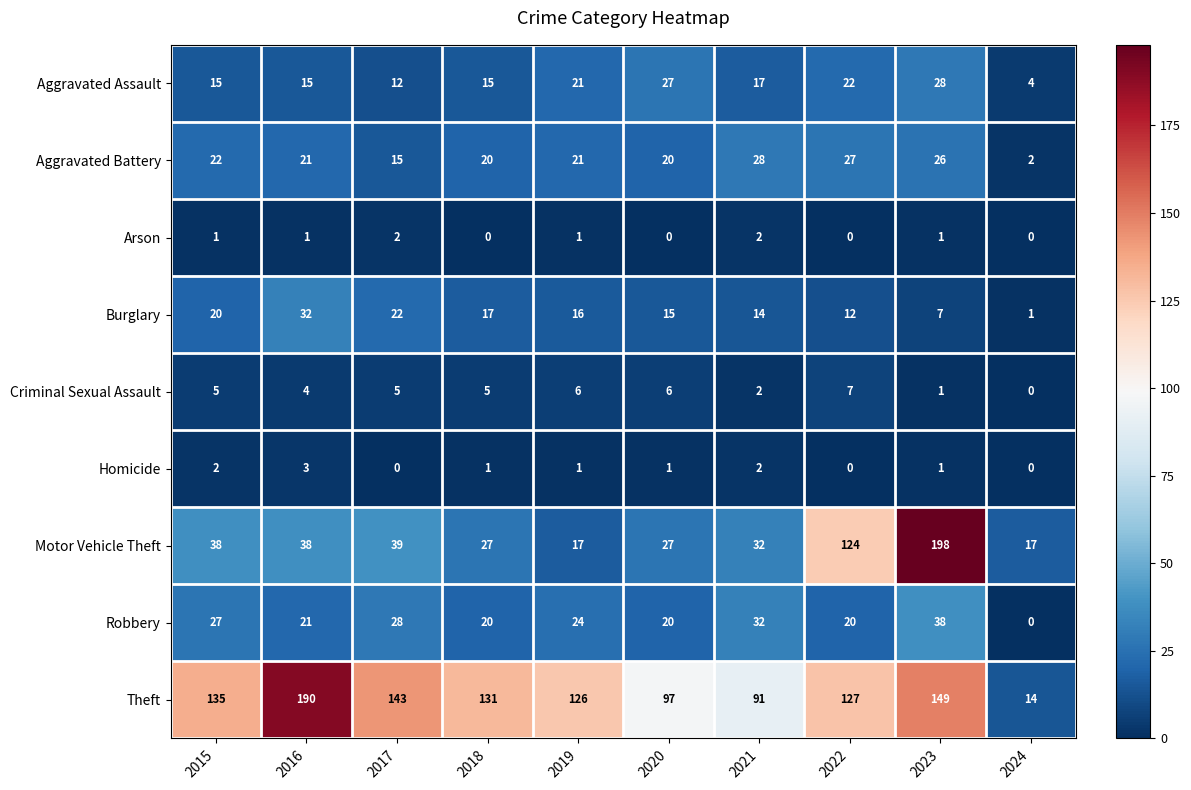

Which series has the largest total across all categories?

Theft